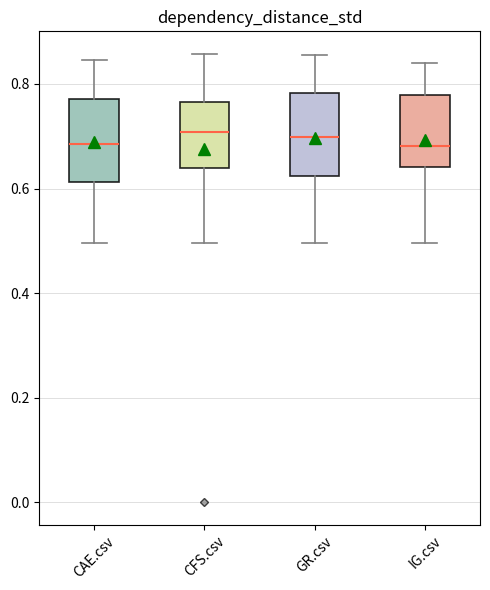

Reading left to right, transcribe this box plot: for each box, give where its median line is, the range the box spans, and where its two whiskers end, as read against the y-axis. The values are not printed on the chart, so give them approximately, as read against the axis.

CAE.csv: median 0.68, box 0.62 to 0.78, whiskers 0.50 to 0.84
CFS.csv: median 0.70, box 0.64 to 0.76, whiskers 0.50 to 0.86
GR.csv: median 0.70, box 0.62 to 0.78, whiskers 0.50 to 0.86
IG.csv: median 0.68, box 0.64 to 0.78, whiskers 0.50 to 0.84